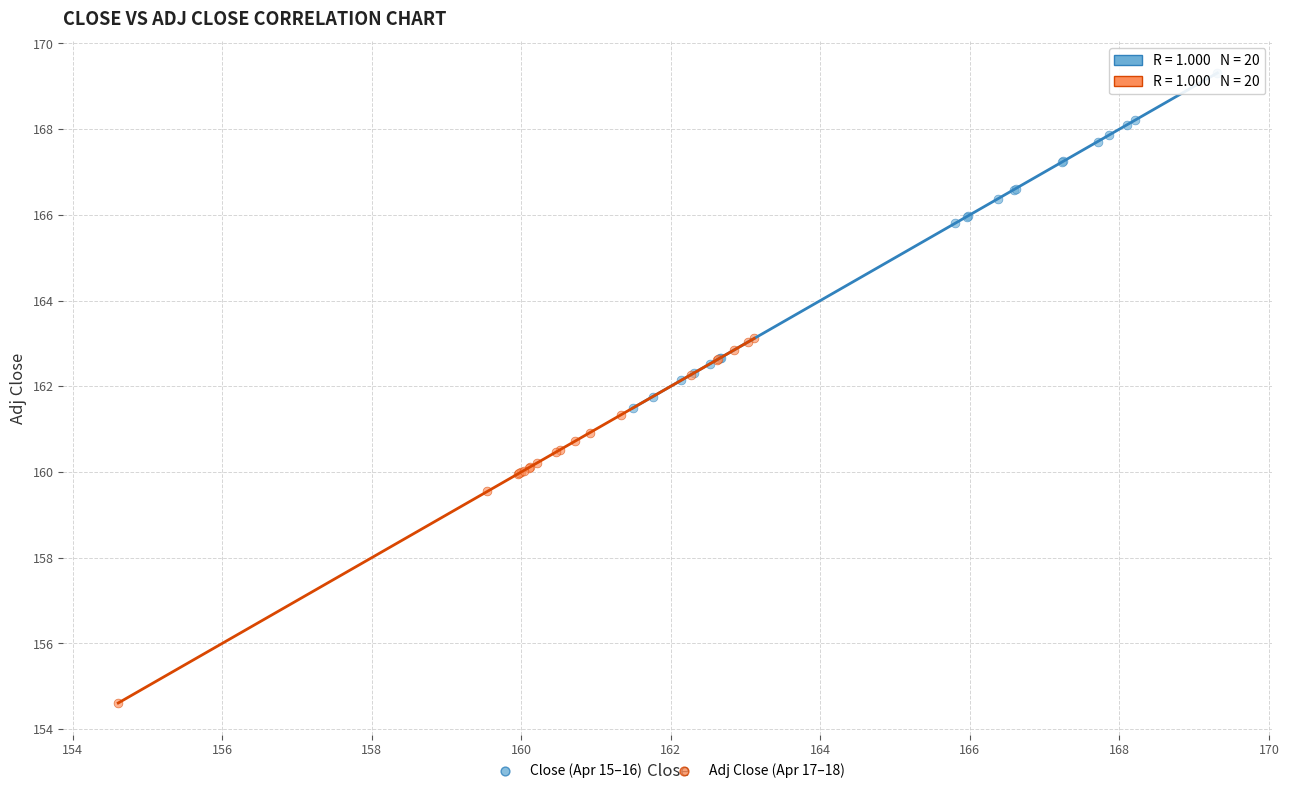

Which series has the widest spread of Y values?

Adj Close (Apr 17–18)